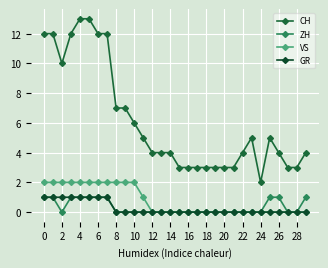

True or false: GR and CH cross at least once.

False